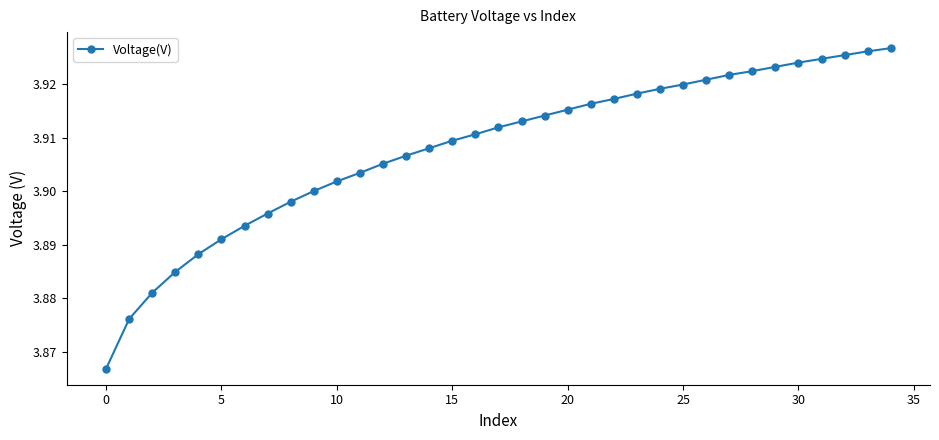

How many values are between 3 and 4?

35